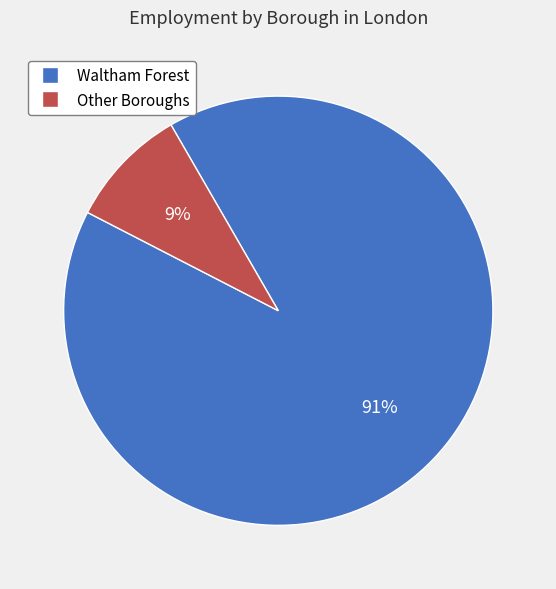

To the nearest percent, what is the average slice percentage?

50%